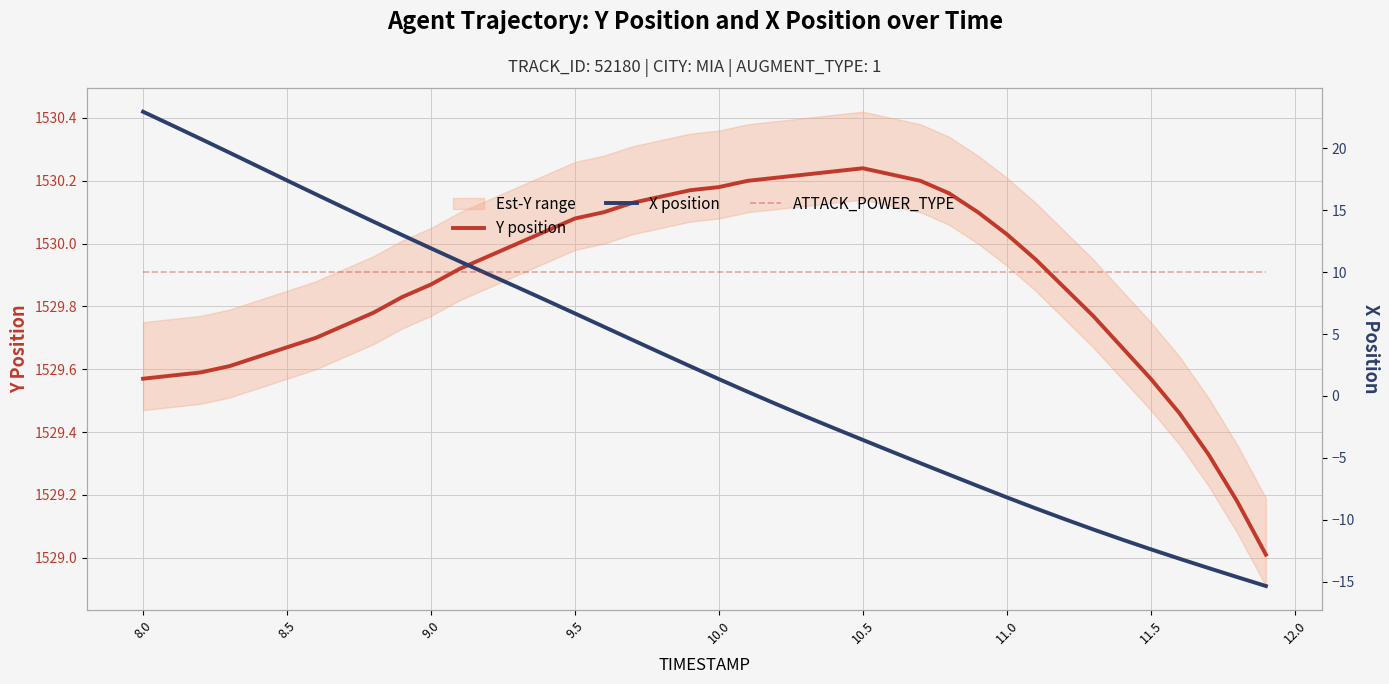

List the series in order of their peak value, lowest first.

ATTACK_POWER_TYPE, X position, Y position